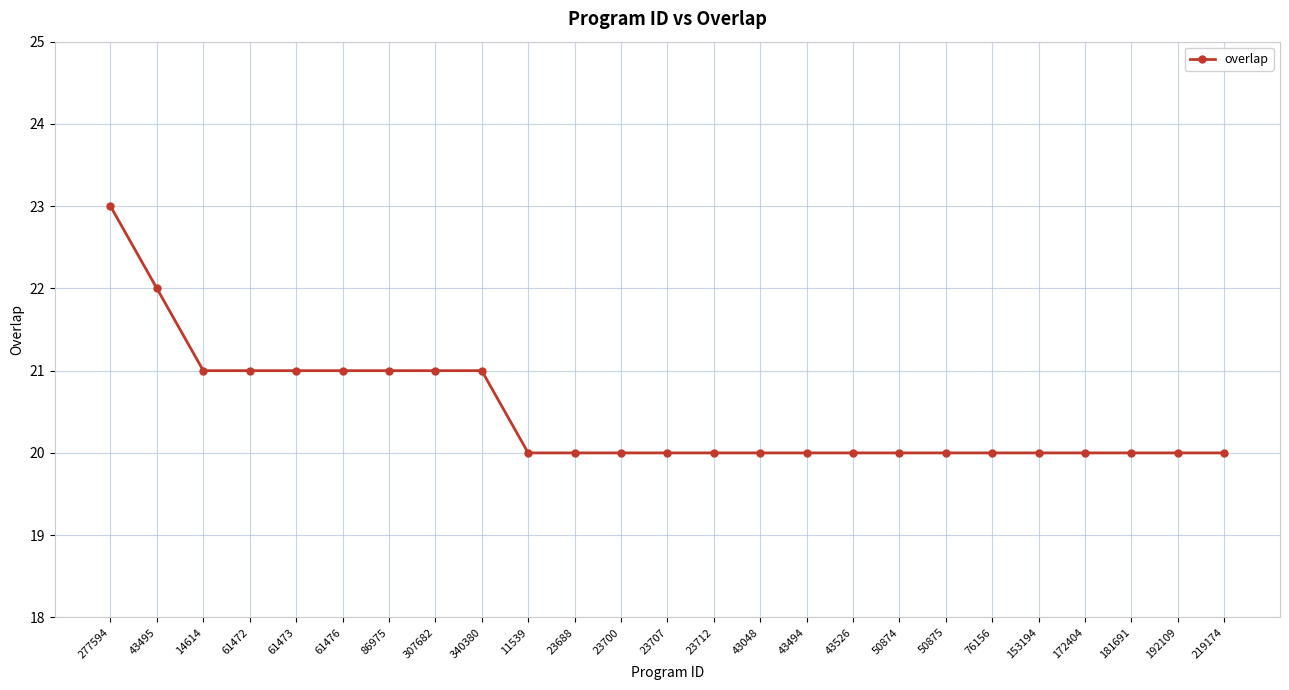

What position from the right is 61476?

20